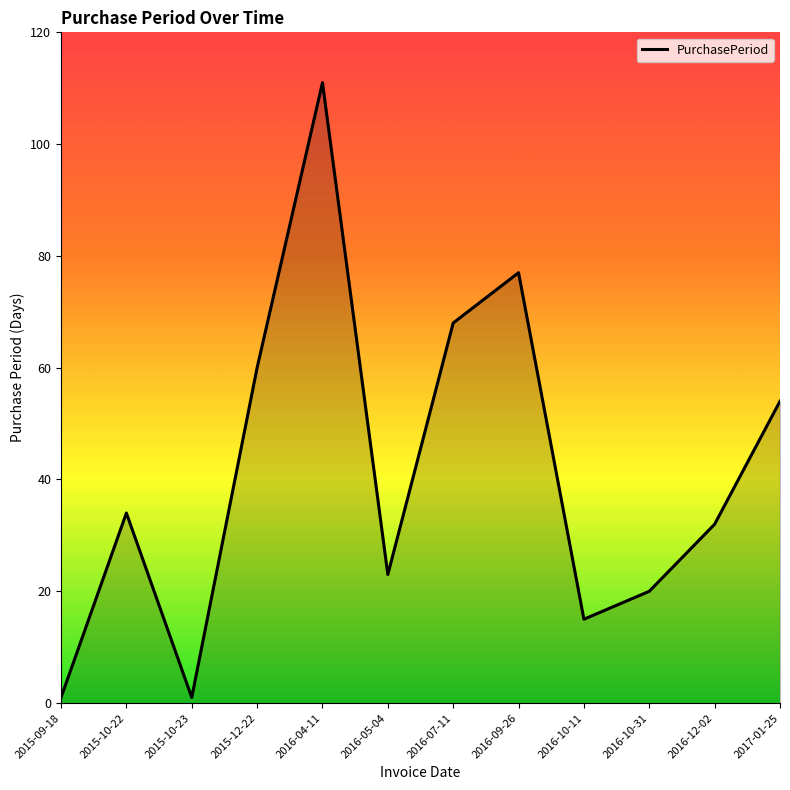

What is the change in value from 2016-04-11 to 2016-12-02?

-79